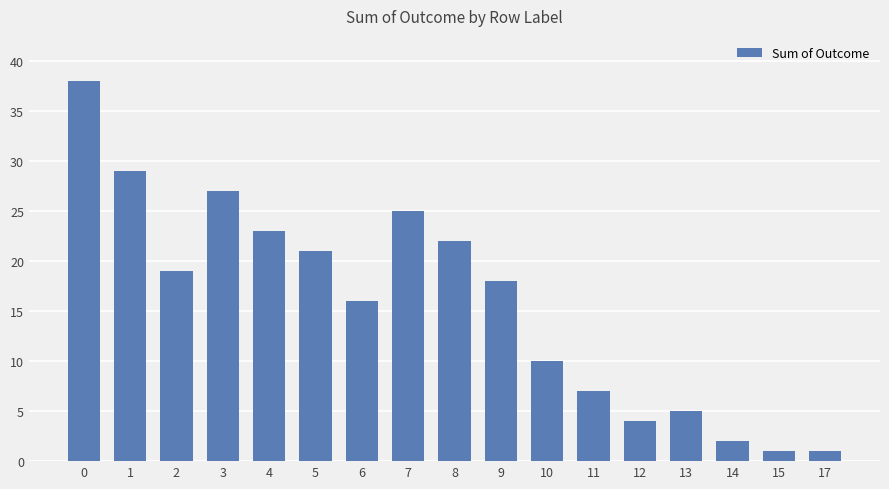

What is the difference between the maximum and minimum values?

37